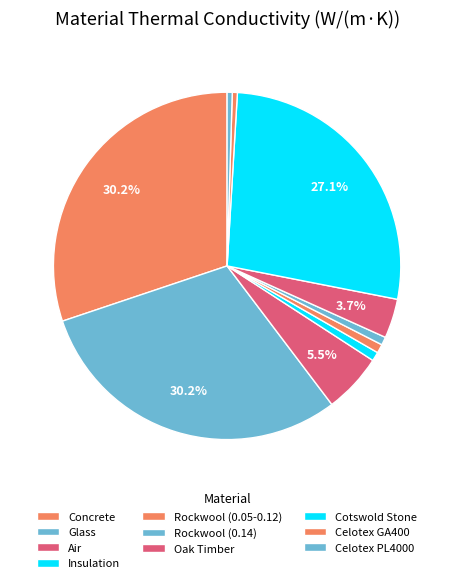

How many slices are in this pie chart?

10